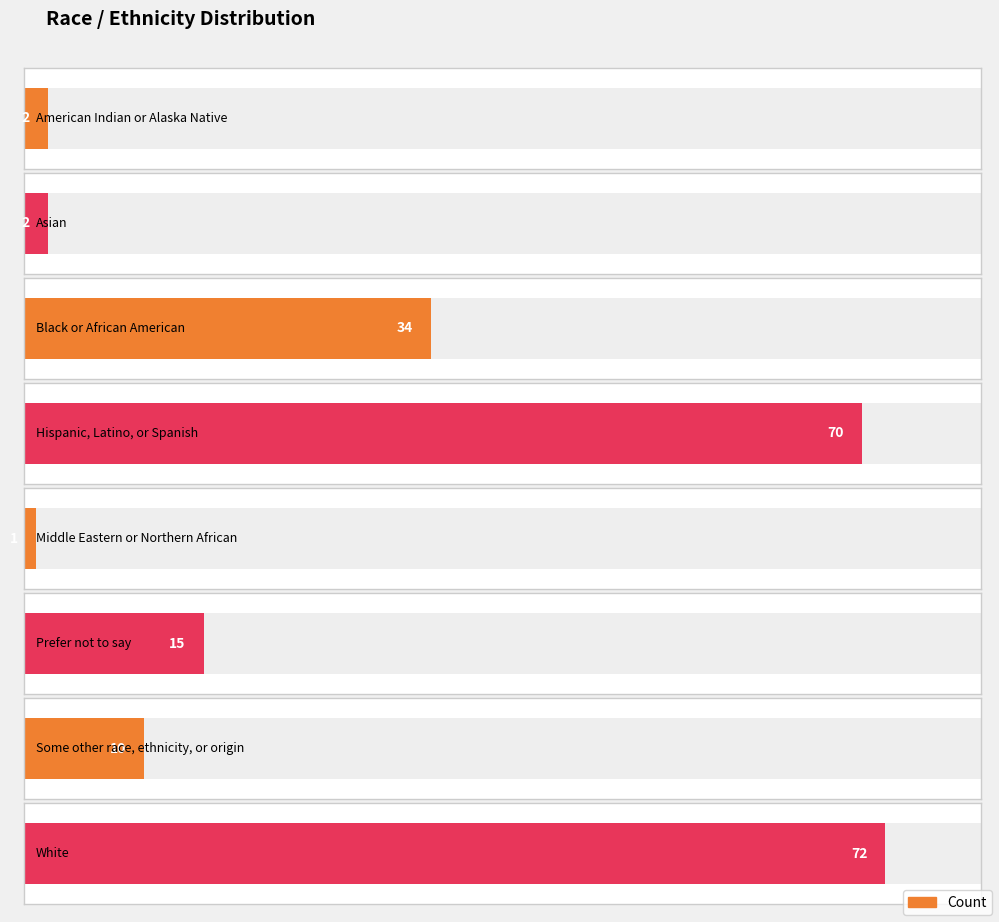

What is the sum of all values?

206